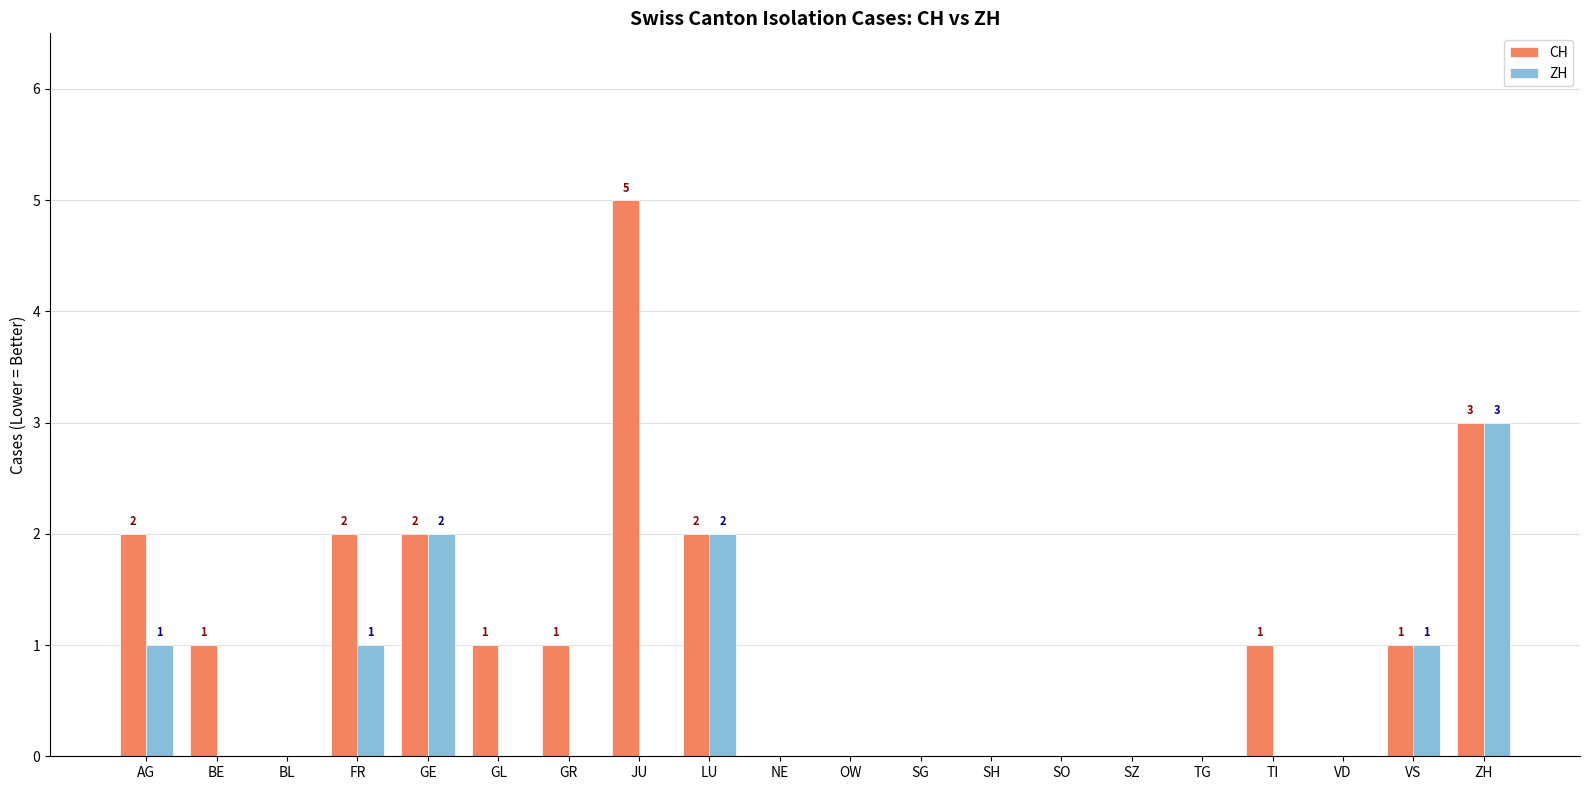

What is the sum of all CH values?

21